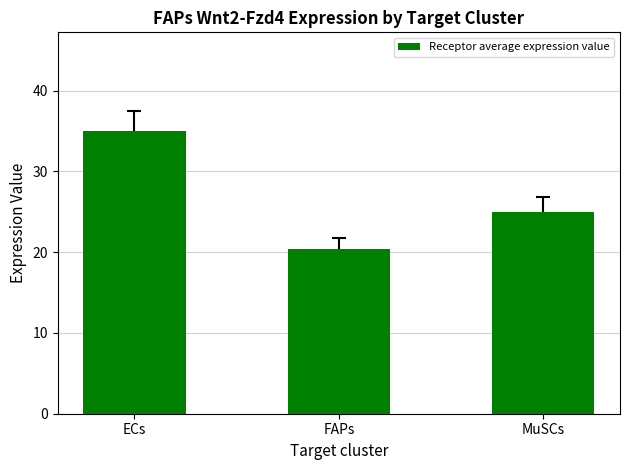

What is the ratio of the value at MuSCs to the value at ECs?

0.7